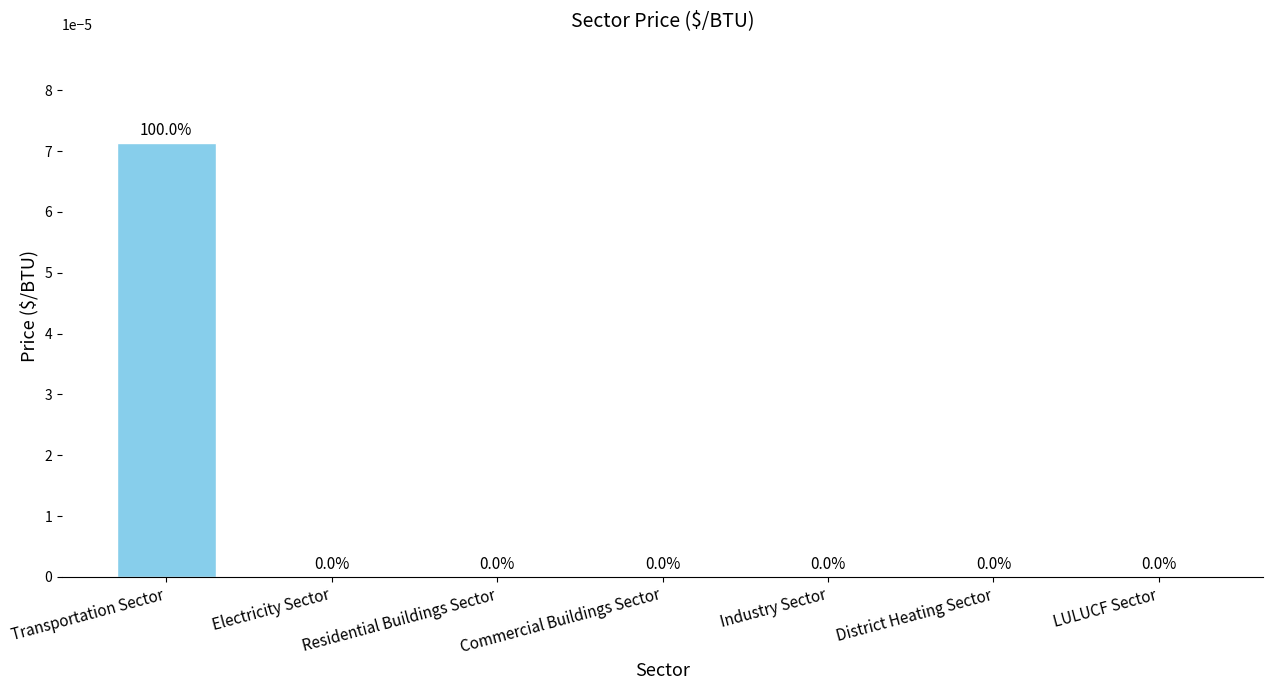

True or false: the data shows 0.0 at Industry Sector.

True